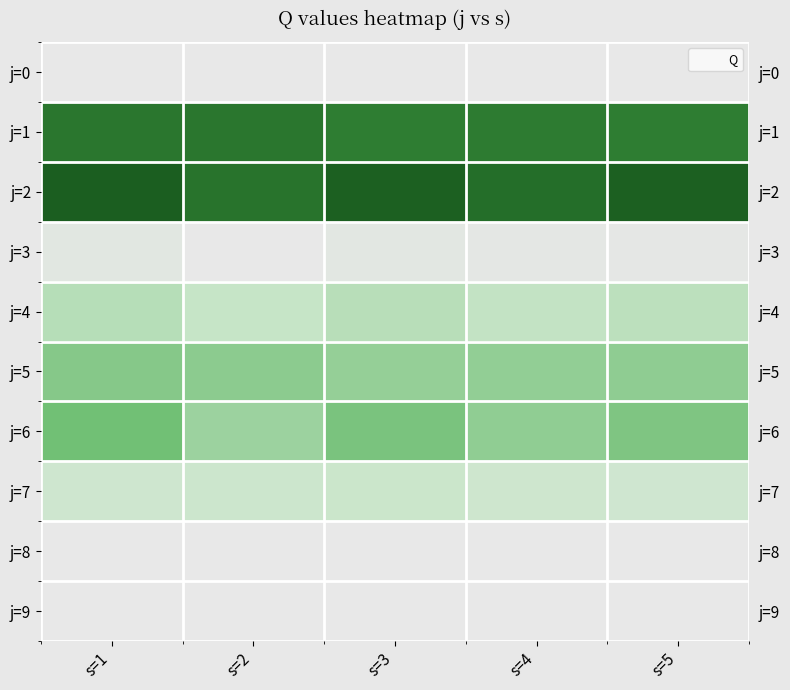

Which series has the largest range (max minus min)?

j=2